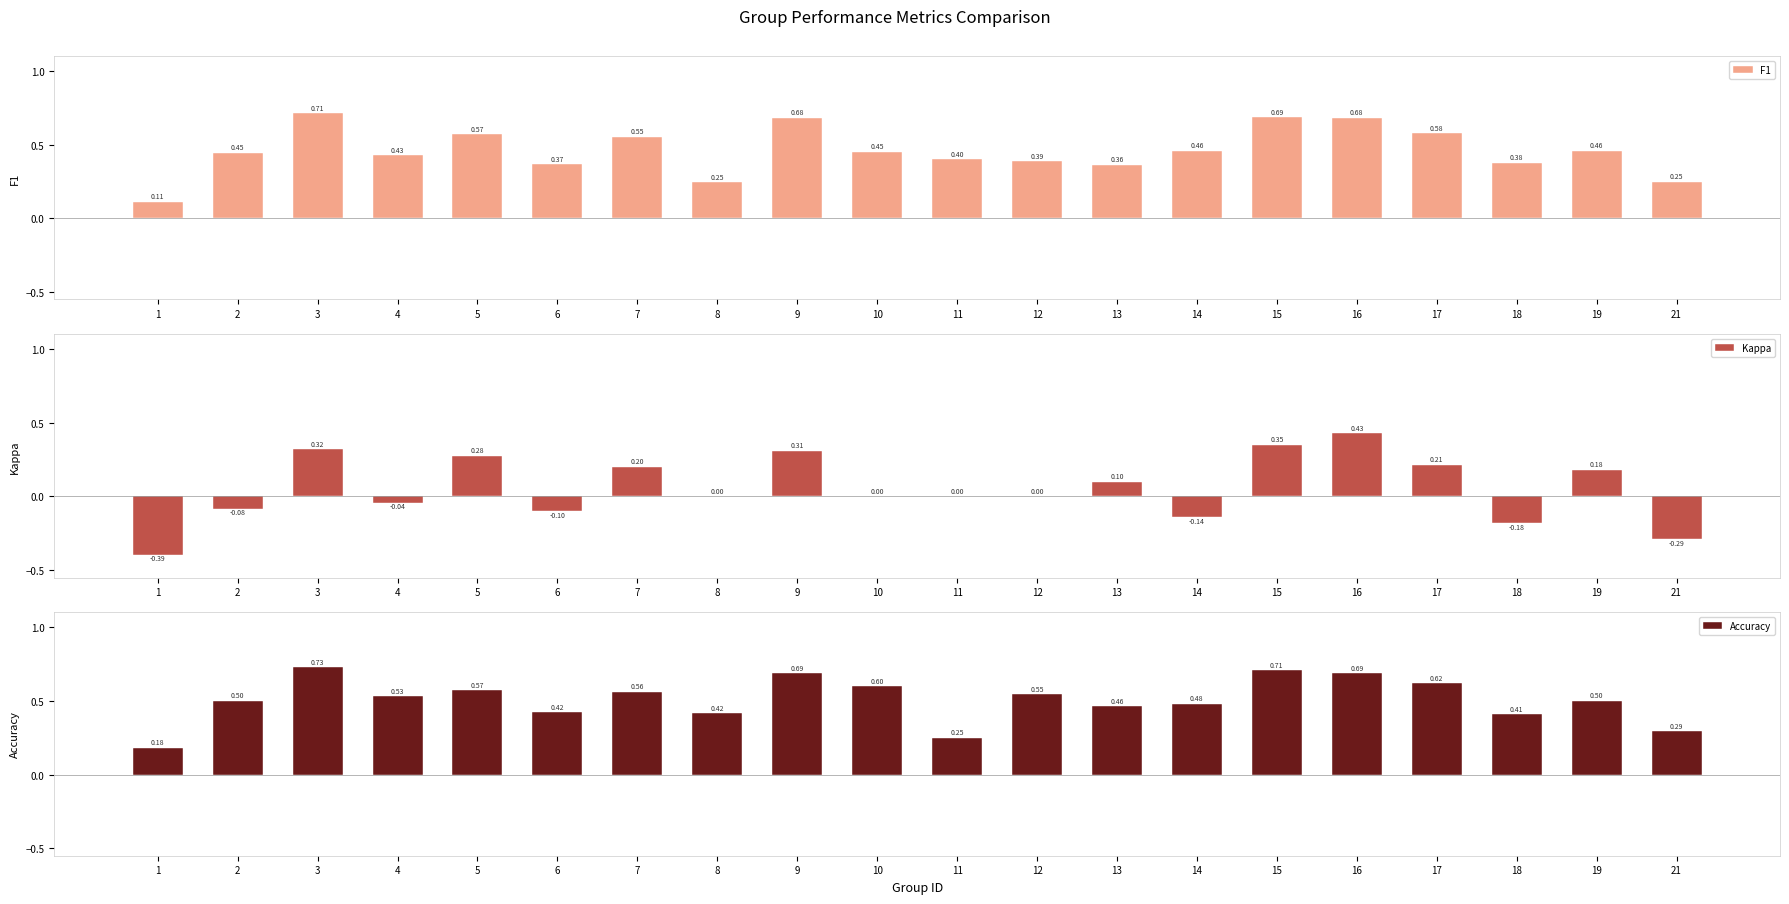

Reading left to right, list all the values displayed in this chart.

F1: 1=0.1	2=0.4	3=0.7	4=0.4	5=0.6	6=0.4	7=0.6	8=0.2	9=0.7	10=0.5	11=0.4	12=0.4	13=0.4	14=0.5	15=0.7	16=0.7	17=0.6	18=0.4	19=0.5	21=0.2
Kappa: 1=-0.4	2=-0.1	3=0.3	4=-0.0	5=0.3	6=-0.1	7=0.2	8=0.0	9=0.3	10=0.0	11=0.0	12=0.0	13=0.1	14=-0.1	15=0.4	16=0.4	17=0.2	18=-0.2	19=0.2	21=-0.3
Accuracy: 1=0.2	2=0.5	3=0.7	4=0.5	5=0.6	6=0.4	7=0.6	8=0.4	9=0.7	10=0.6	11=0.2	12=0.5	13=0.5	14=0.5	15=0.7	16=0.7	17=0.6	18=0.4	19=0.5	21=0.3